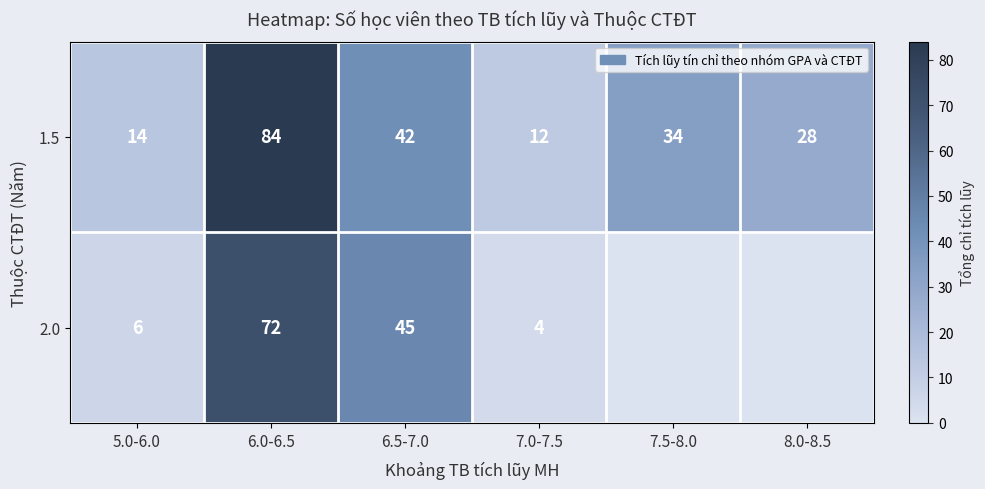

What is the difference between the highest and lowest values at 6.5-7.0?

3